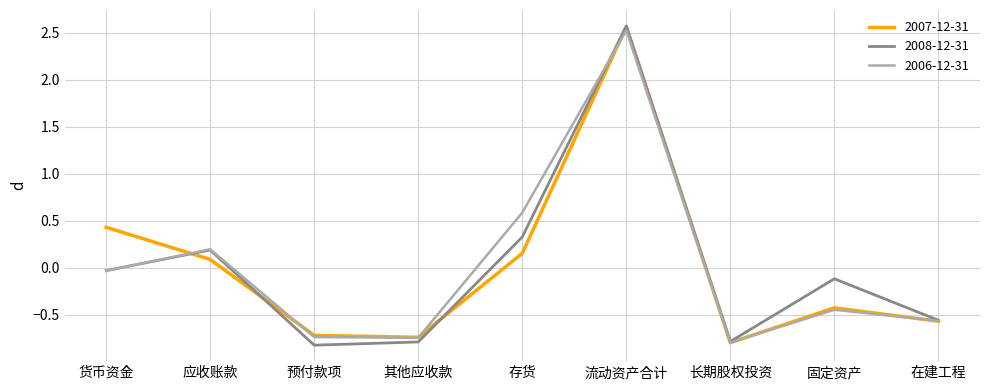

Which series has the largest range (max minus min)?

2008-12-31